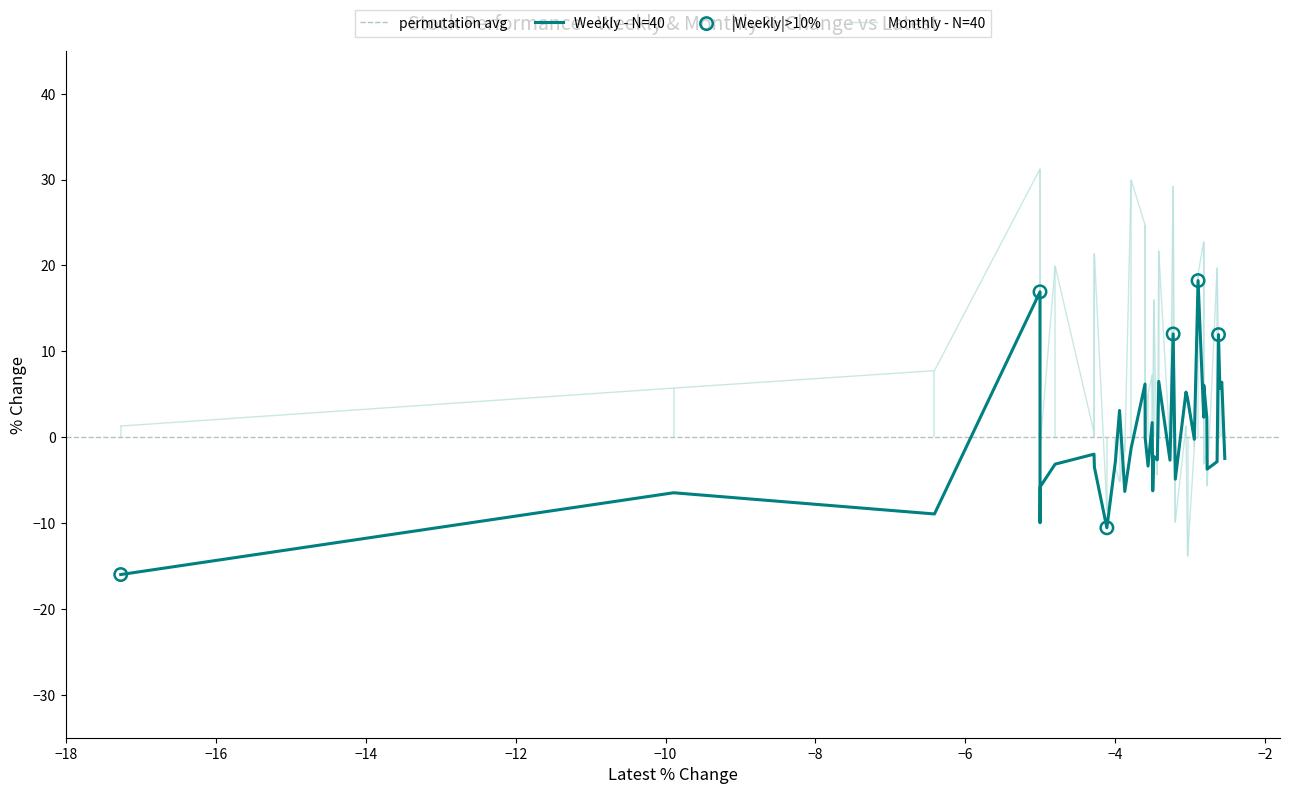

What is the highest value of the Monthly - N=40 series?

31.3